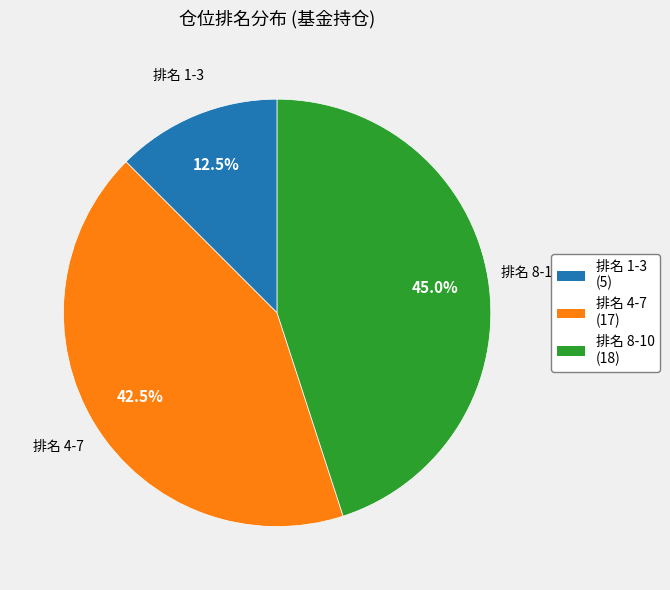

What is the smallest slice in the pie chart?

排名 1-3